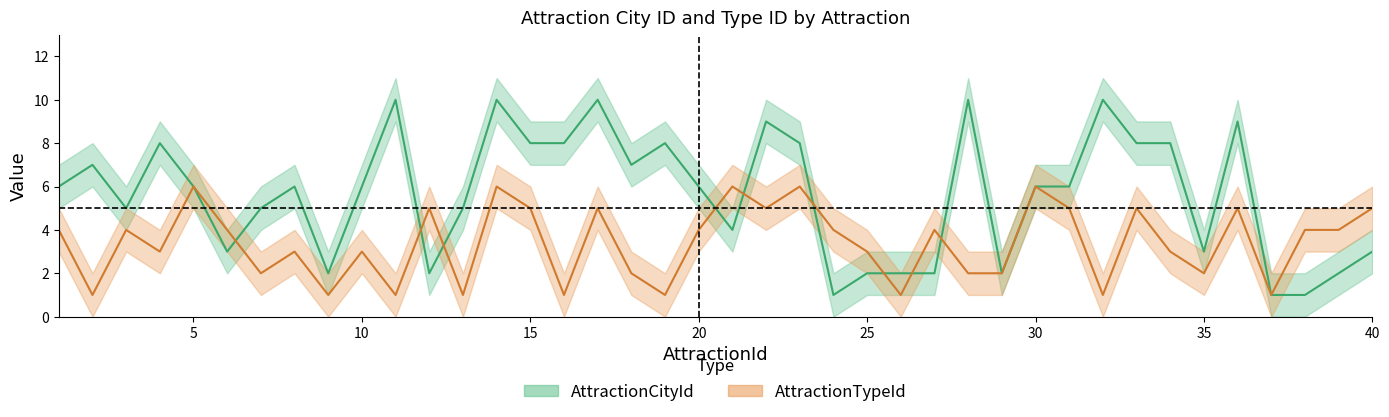

Does the chart have visible grid lines?

No